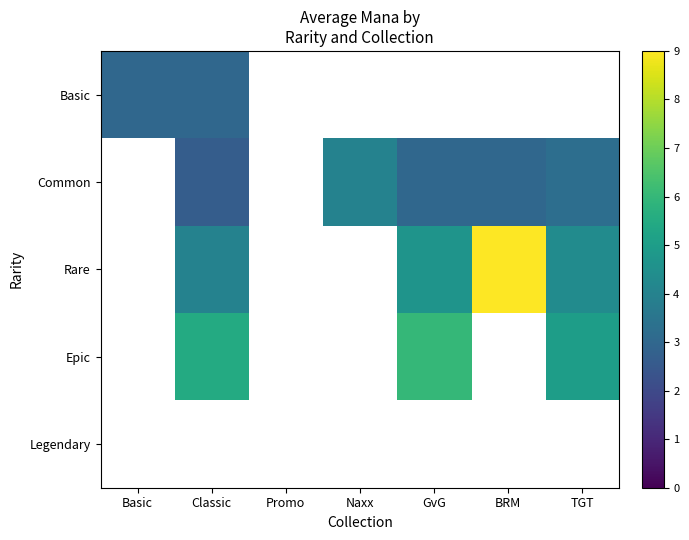

Count the number of data series in this chart.

5